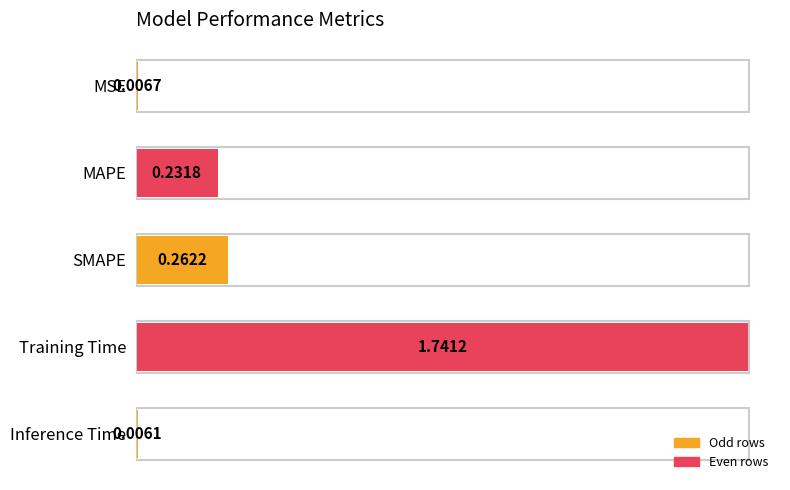

What is the sum of all values?

2.2